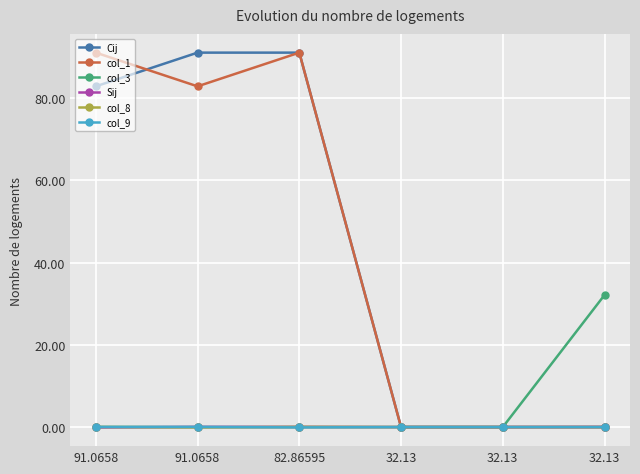

How many categories are shown in the chart?

6